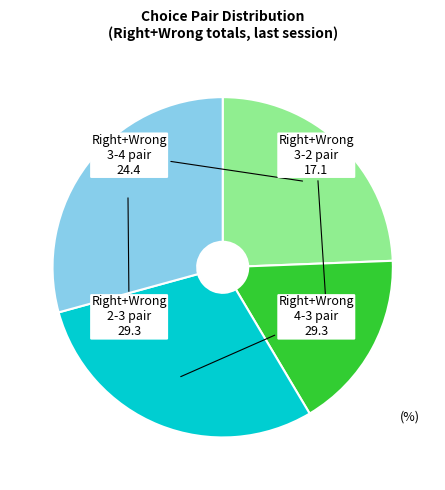

Does any single category account for the majority?

No